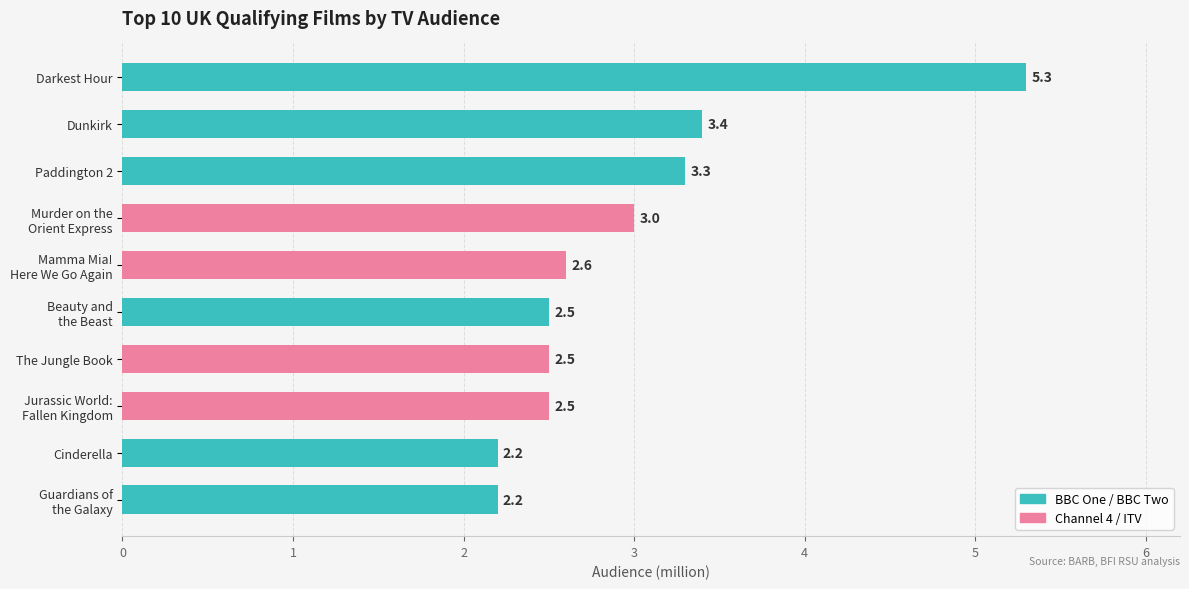

Reading bottom to top, what are all the values shown in this chart?

2.2	2.2	2.5	2.5	2.5	2.6	3.0	3.3	3.4	5.3